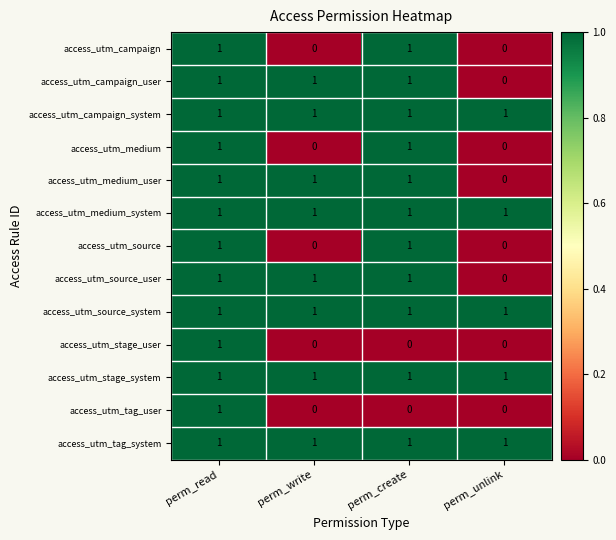

What is the total value across all series at perm_unlink?

5